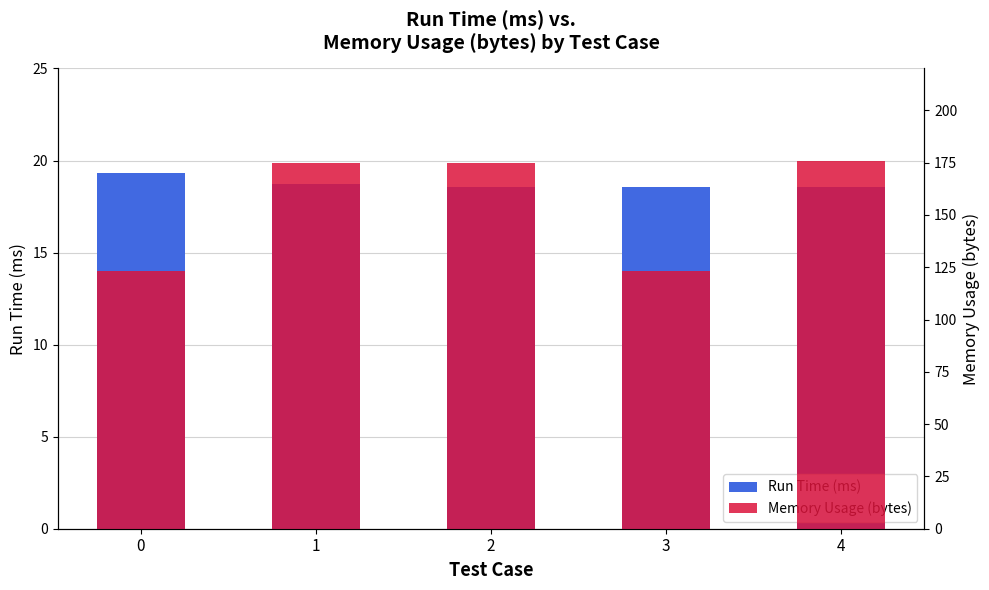

What is the total value across all series at 4?

194.6